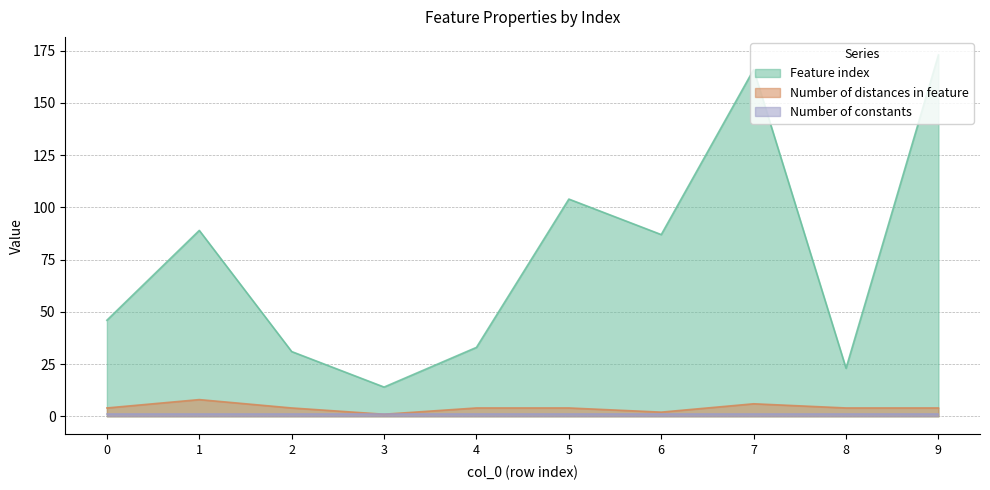

What is the minimum value for Number of distances in feature?

1